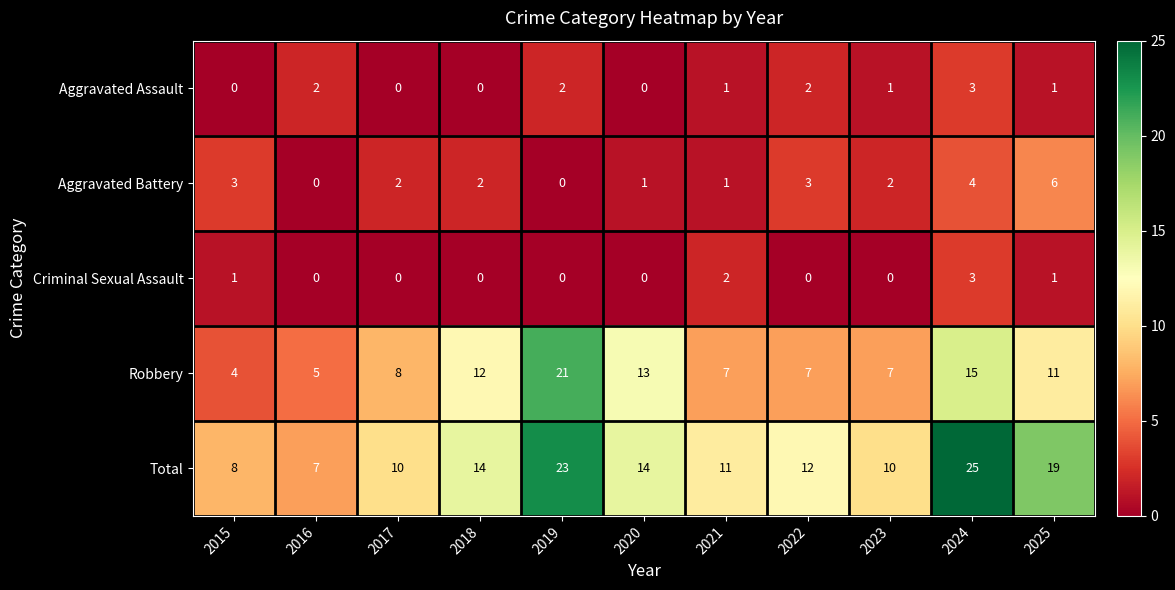

Is it true that Criminal Sexual Assault equals 0 at 2022?

True